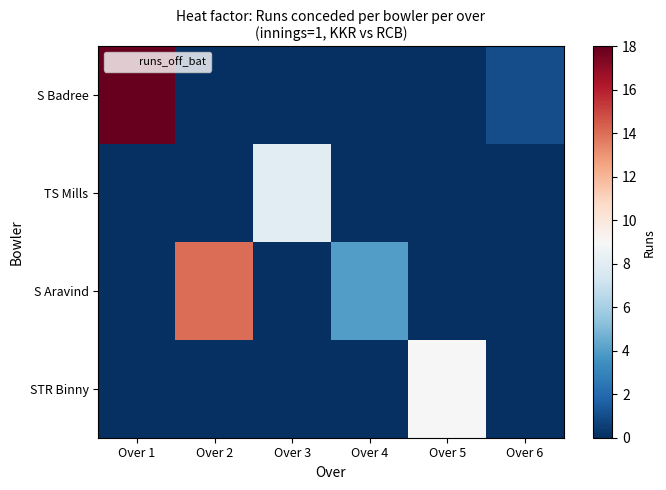

Reading left to right, extract all data points from this chart.

S Badree: Over 1=18	Over 2=0	Over 3=0	Over 4=0	Over 5=0	Over 6=1
TS Mills: Over 1=0	Over 2=0	Over 3=8	Over 4=0	Over 5=0	Over 6=0
S Aravind: Over 1=0	Over 2=14	Over 3=0	Over 4=4	Over 5=0	Over 6=0
STR Binny: Over 1=0	Over 2=0	Over 3=0	Over 4=0	Over 5=9	Over 6=0